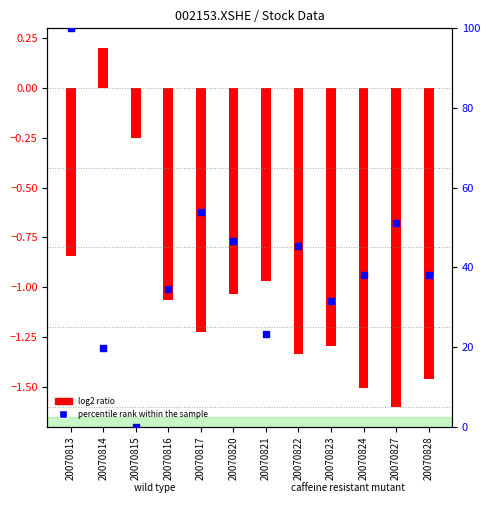

What are all the series names shown in the legend?

log2 ratio, percentile rank within the sample